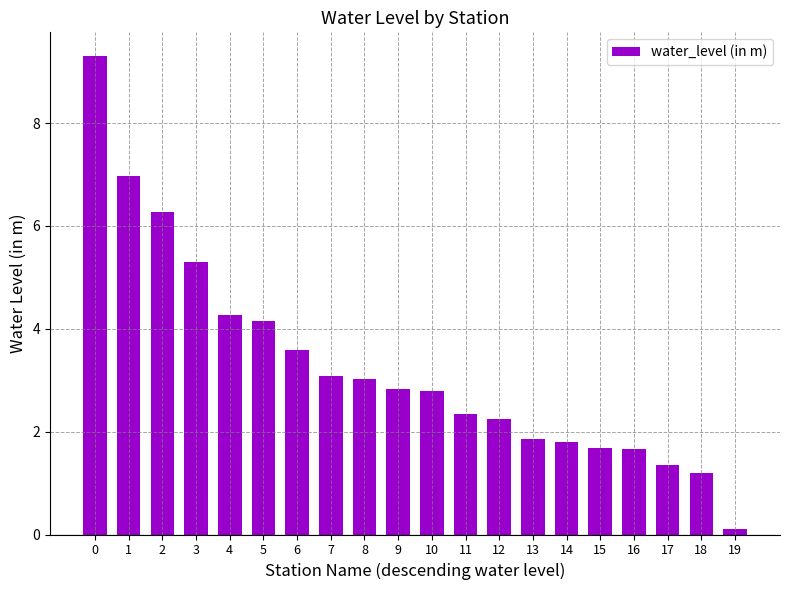

What is the value of the 9th bar from the left?

3.0